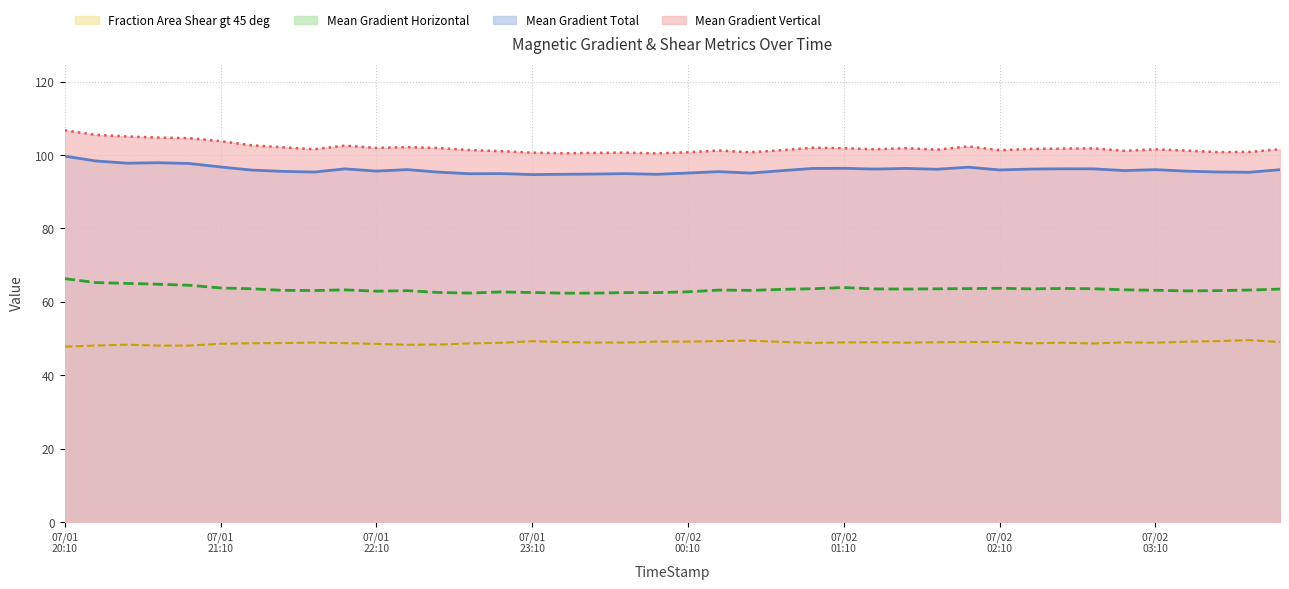

Which series has the widest spread of values?

Mean Gradient Vertical